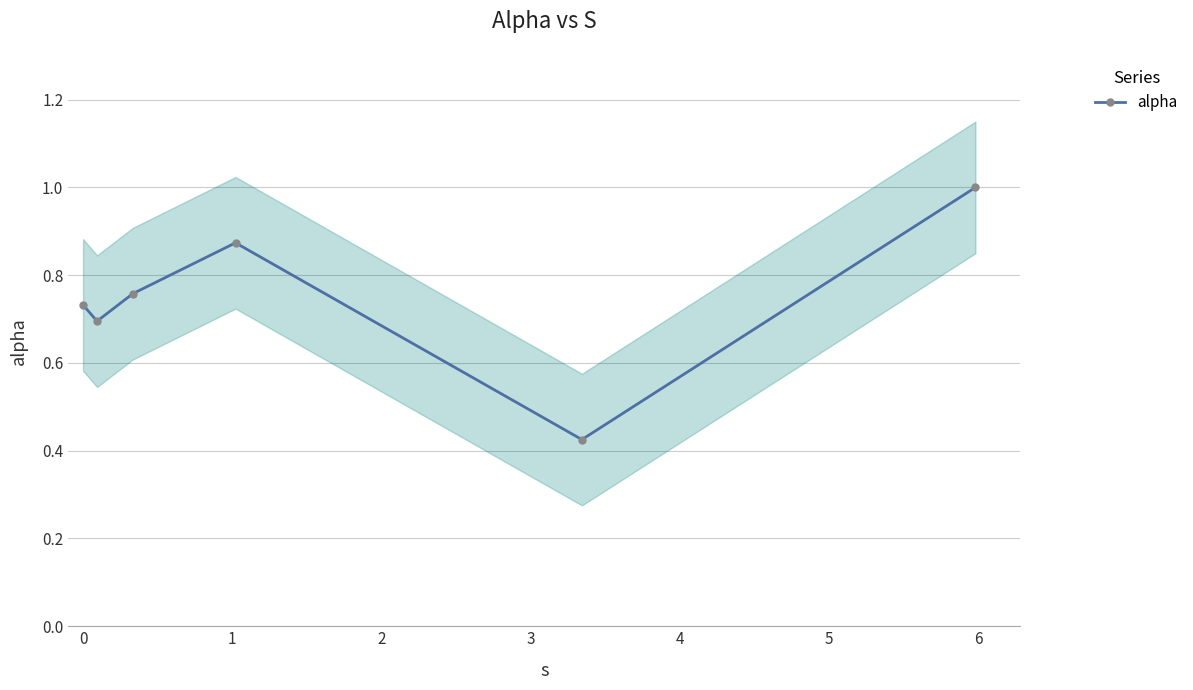

What is the maximum value for alpha?

1.0